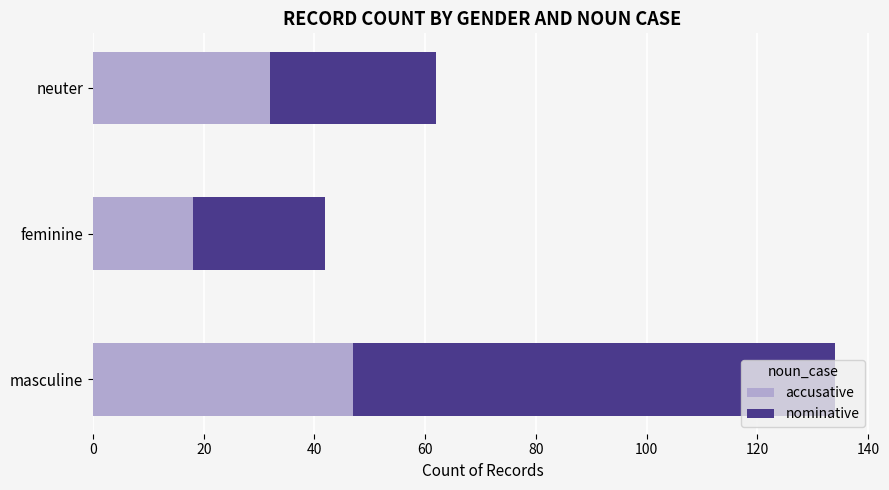

At which category is the sum across all series the highest?

masculine